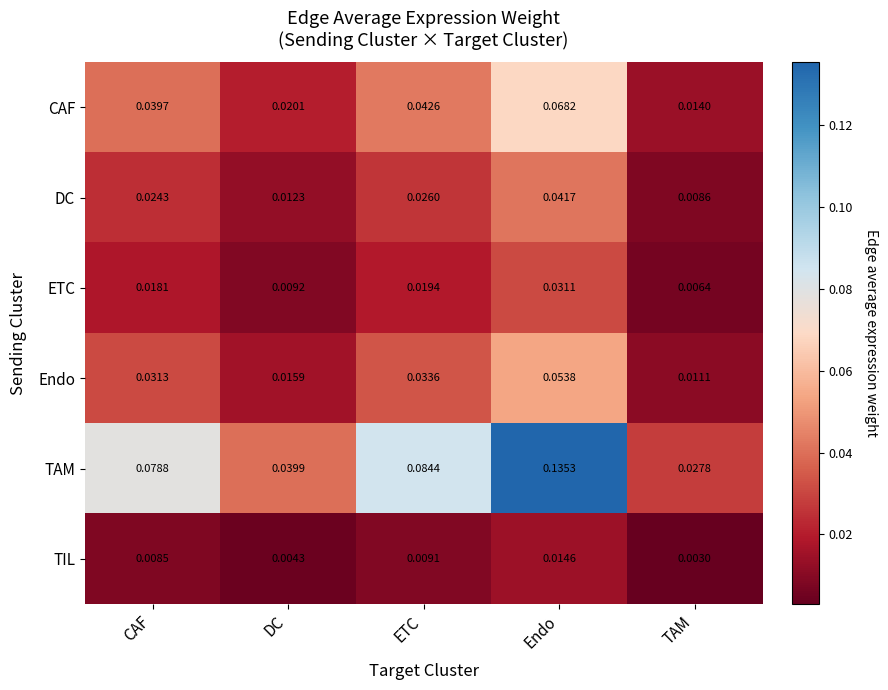

At which label is TIL closest to 0?

TAM